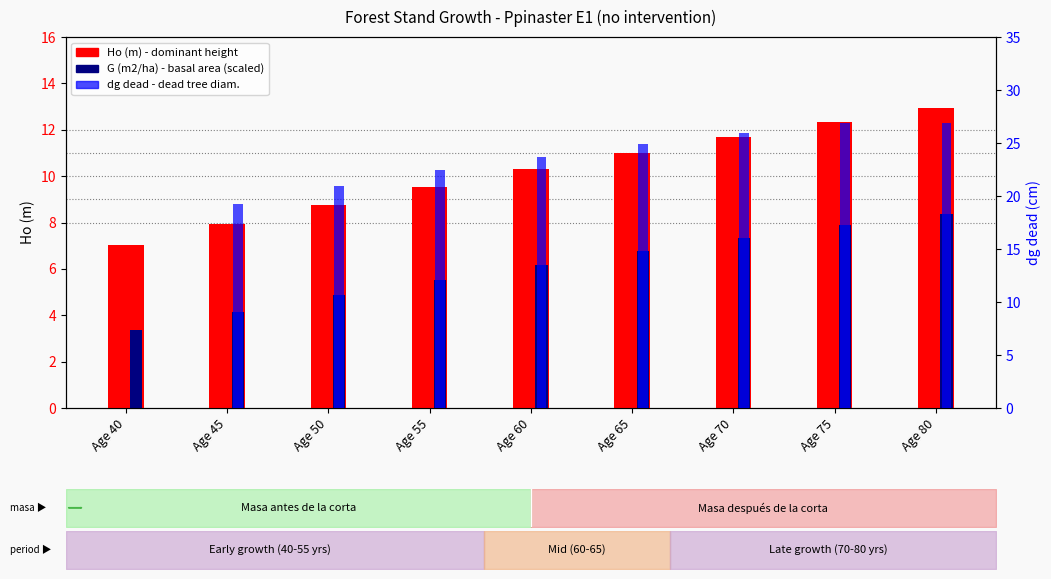

What is the difference between the G (m2/ha) scaled values at Age 80 and Age 65?

1.6